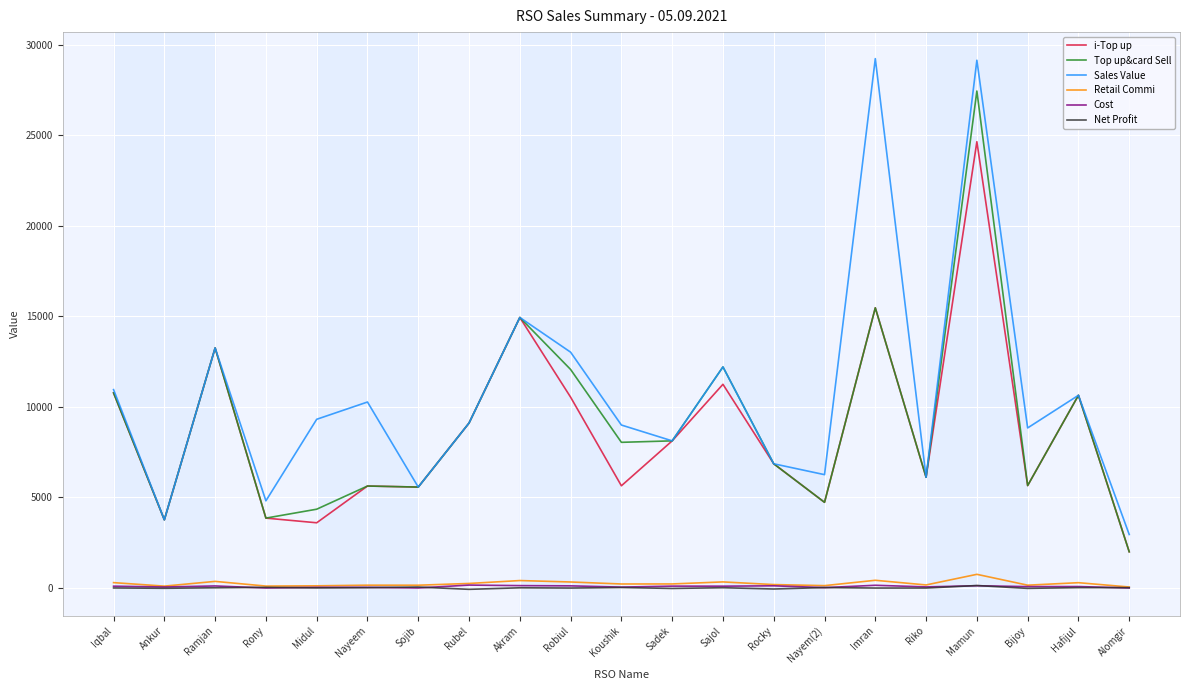

The Sales Value series shows 12211.0 at Sajol. True or false?

True